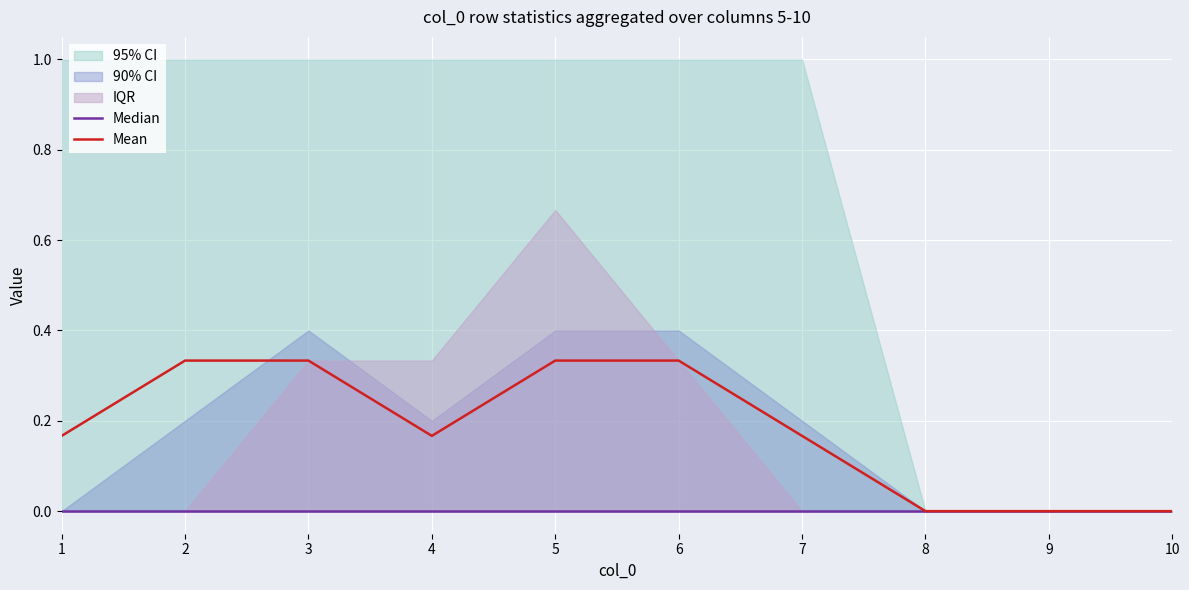

At how many categories does at least one series exceed 0?

7